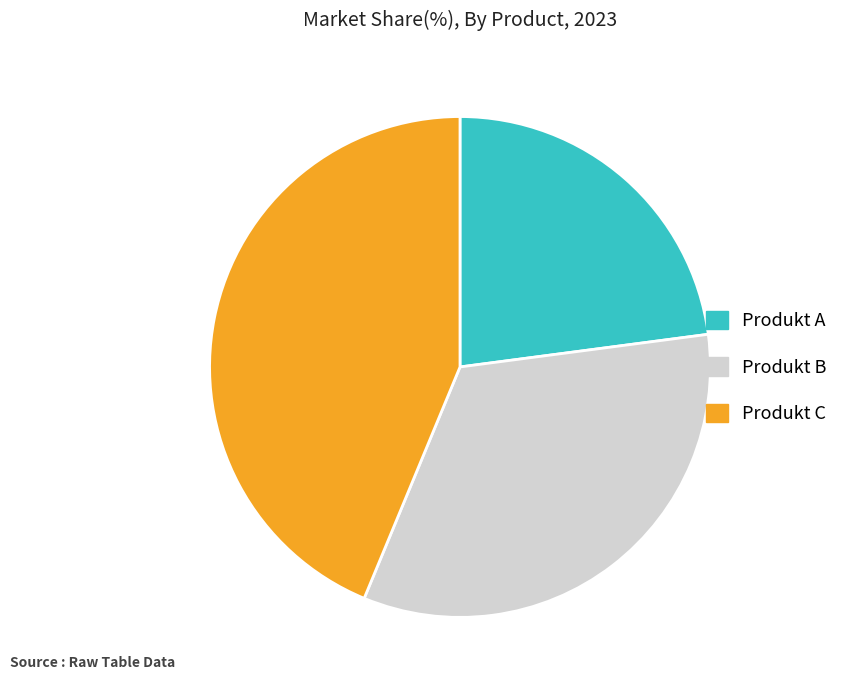

The Produkt A slice represents 23% of the pie. True or false?

True